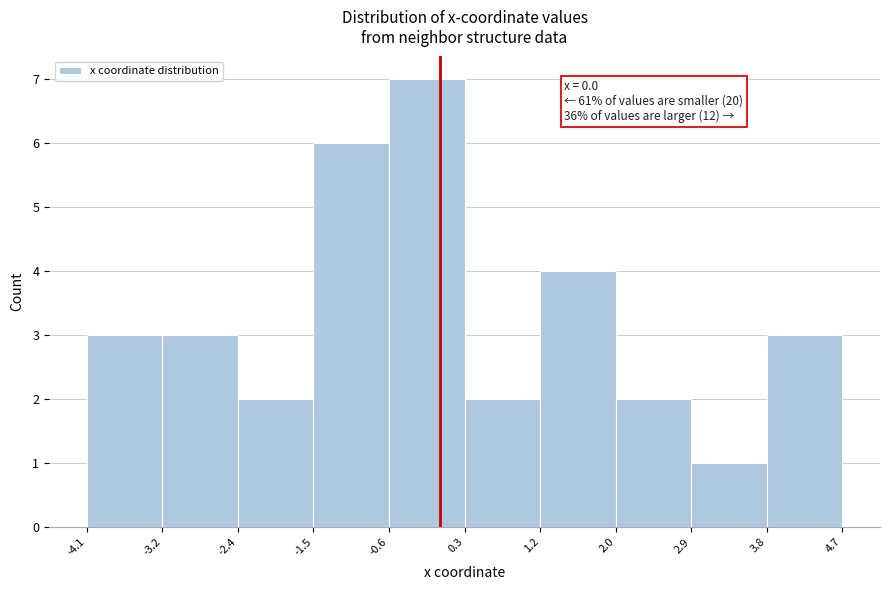

Which range on the x-axis has the tallest bar?

-0.6 to 0.3